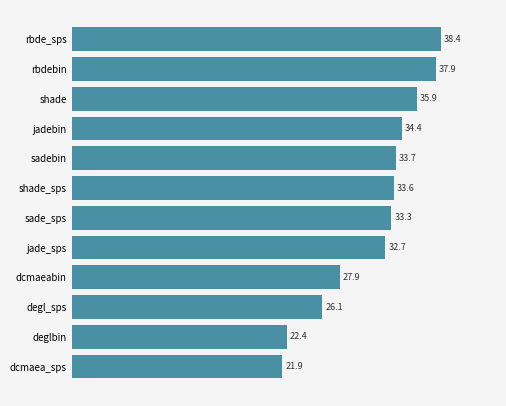

Reading bottom to top, extract all data points from this chart.

dcmaea_sps=21.9	deglbin=22.4	degl_sps=26.1	dcmaeabin=27.9	jade_sps=32.7	sade_sps=33.3	shade_sps=33.6	sadebin=33.7	jadebin=34.4	shade=35.9	rbdebin=37.9	rbde_sps=38.4